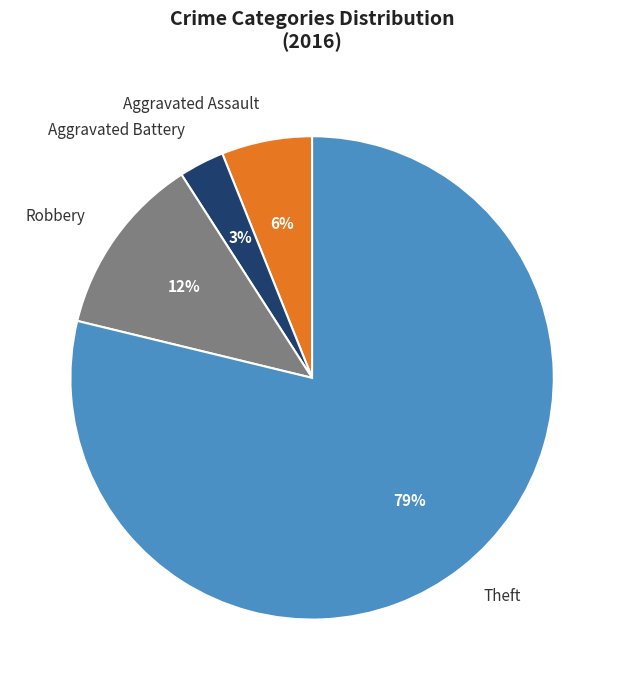

How many slices are in this pie chart?

4